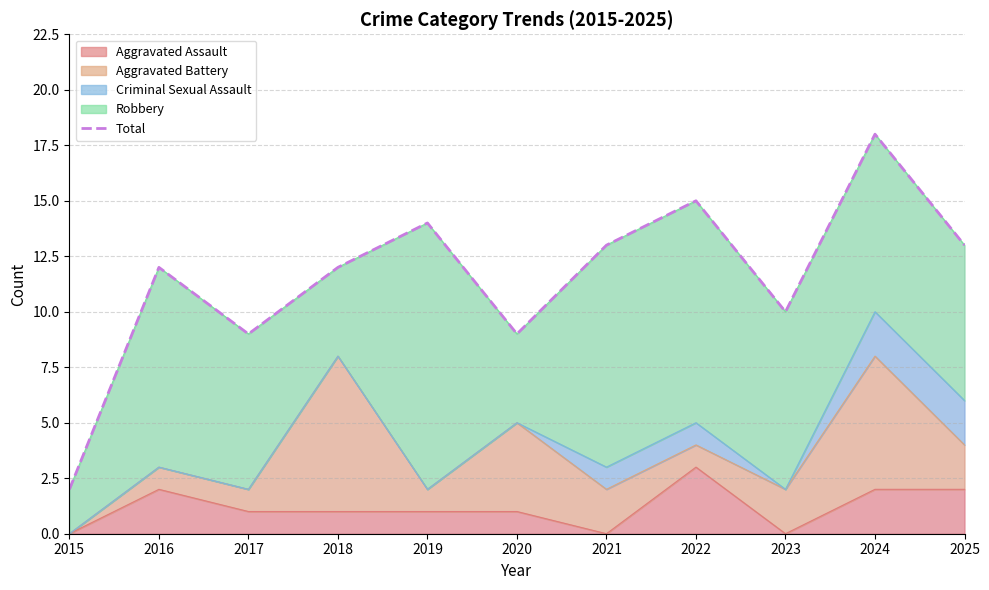

True or false: the data shows 25 at 2022.

False